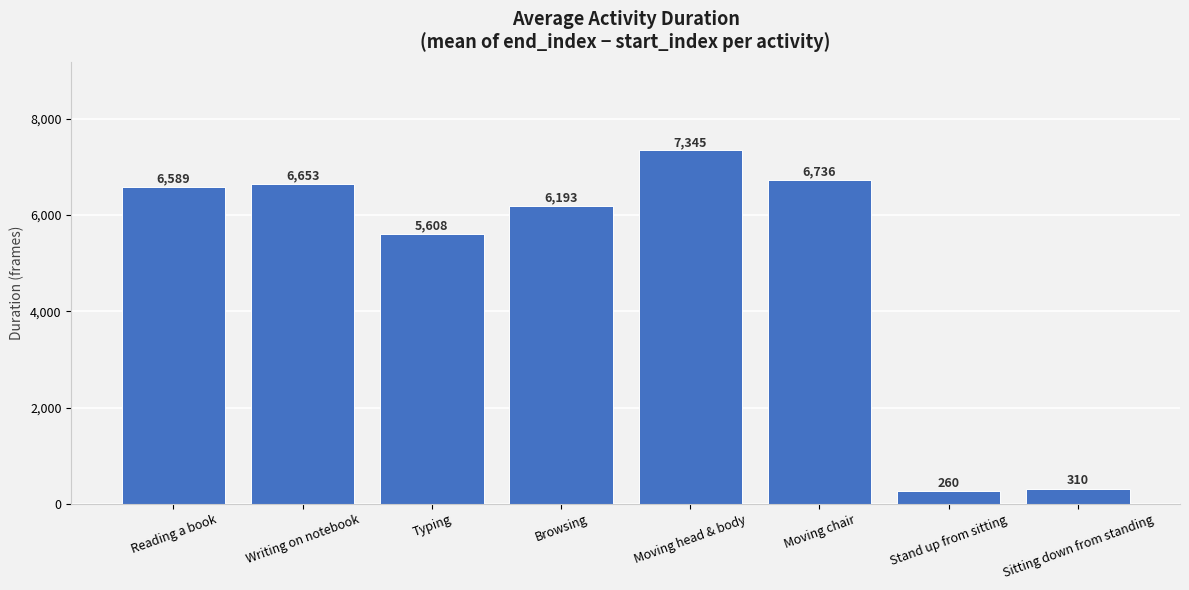

What is the label of the 4th bar from the right?

Moving head & body